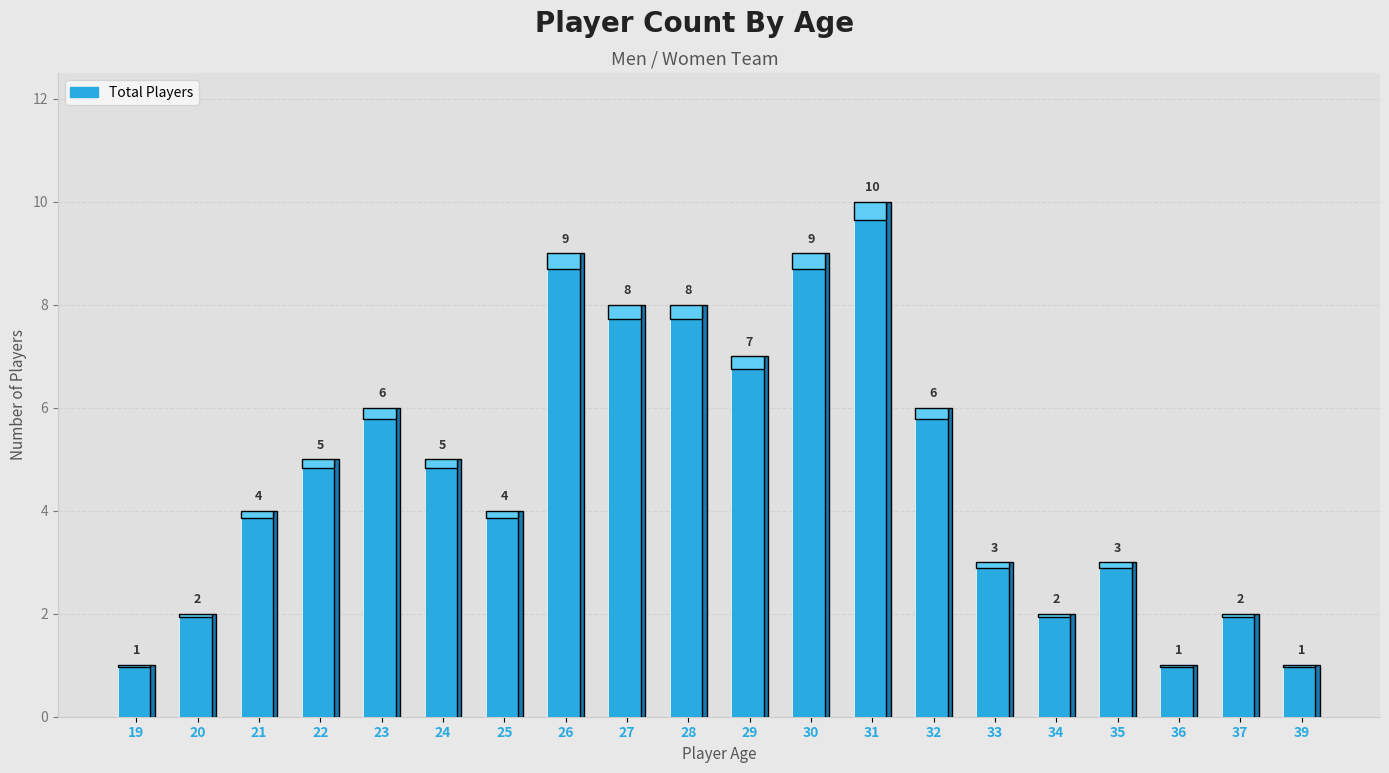

What is the value of the 18th bar from the left?

1